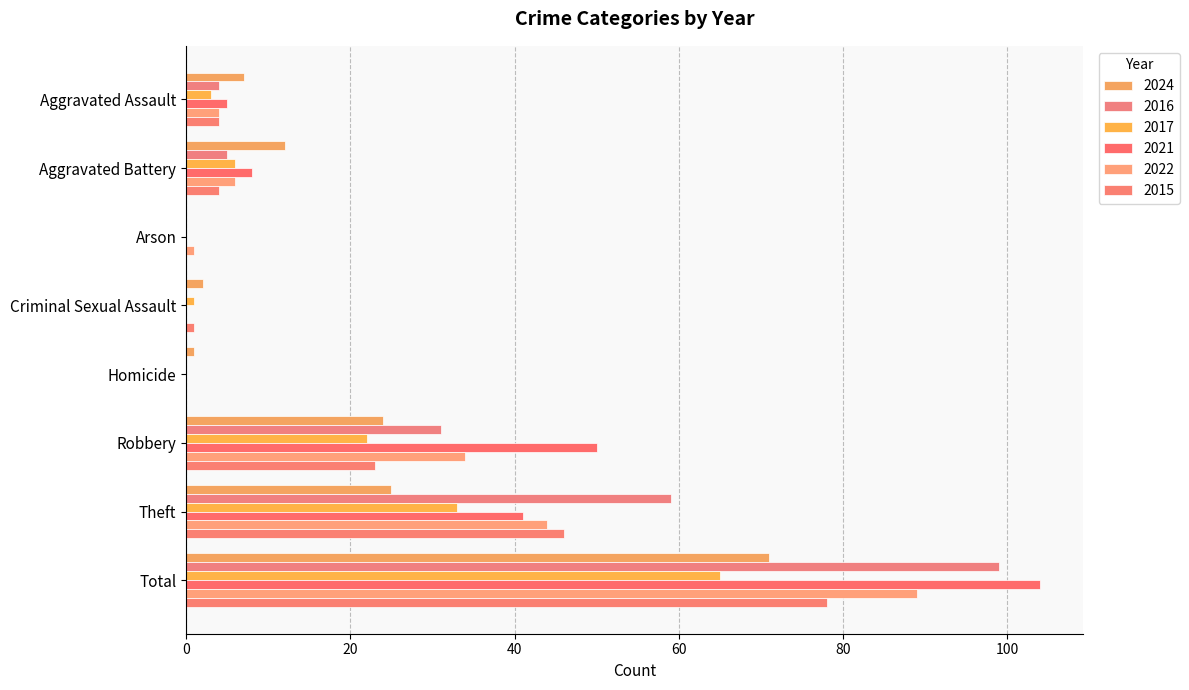

Count the number of categories in the chart.

8